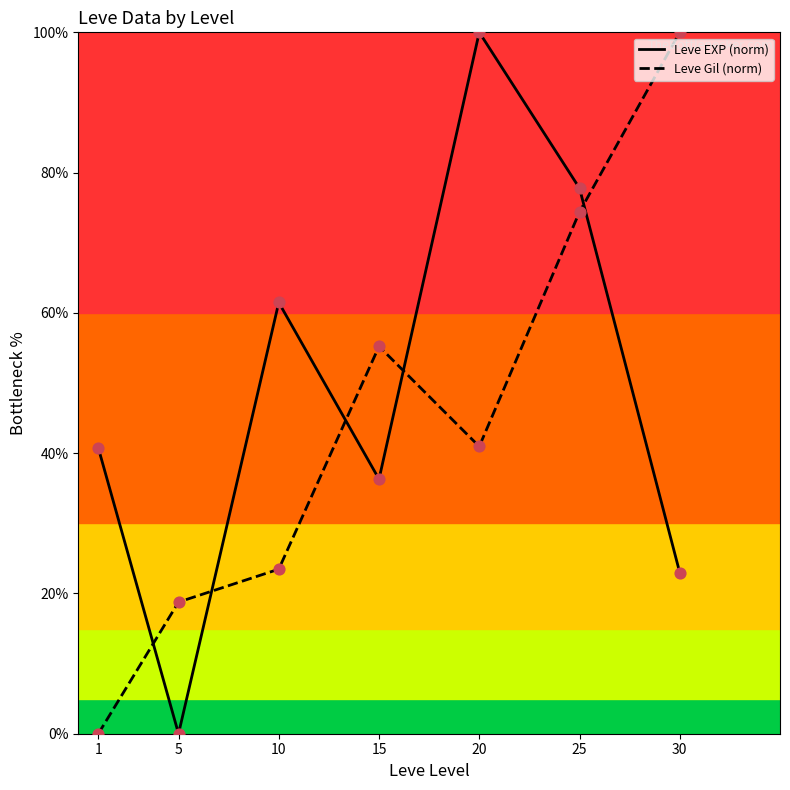

What is the difference between the highest and lowest values at 10?

38.0